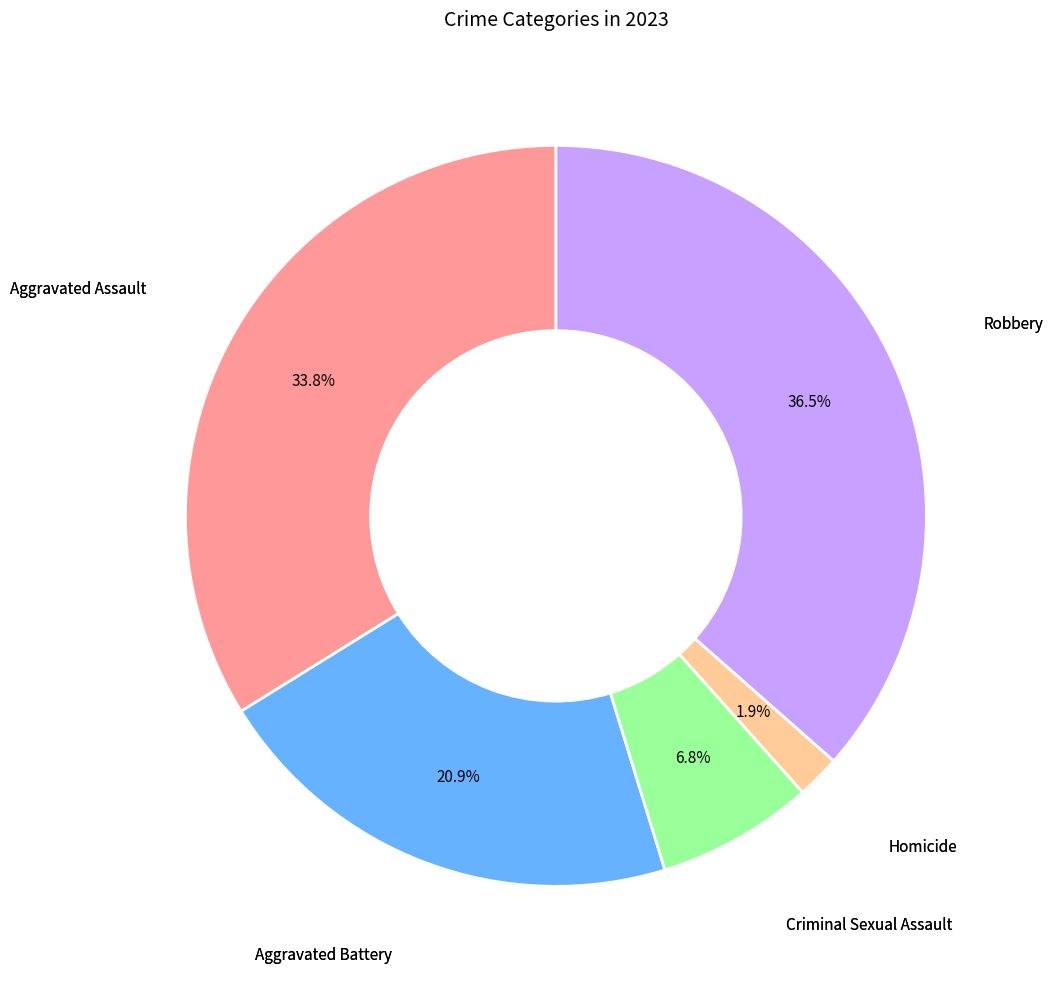

How many segments does this pie chart have?

5